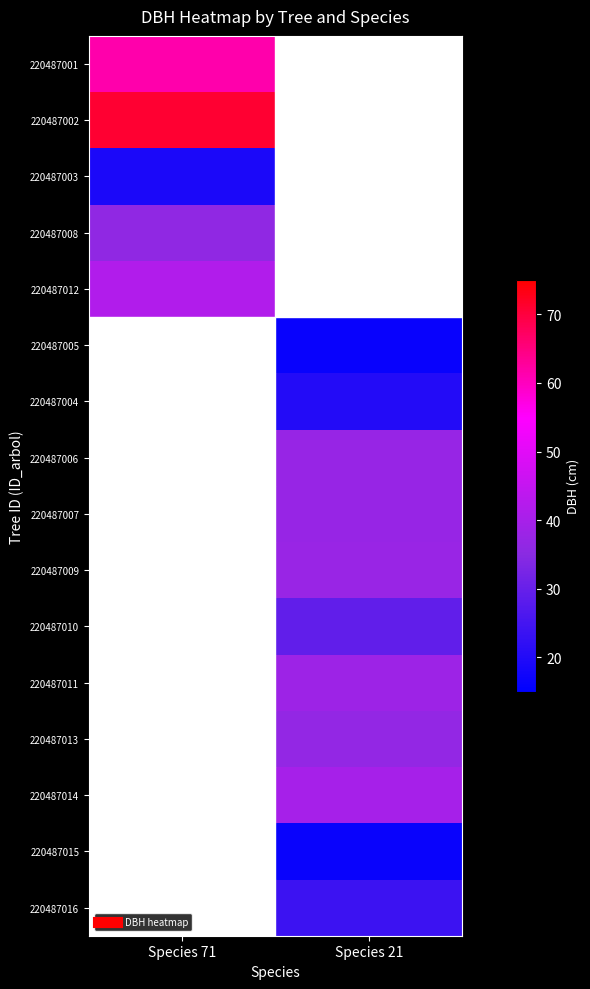

How many data points does each series have?

2